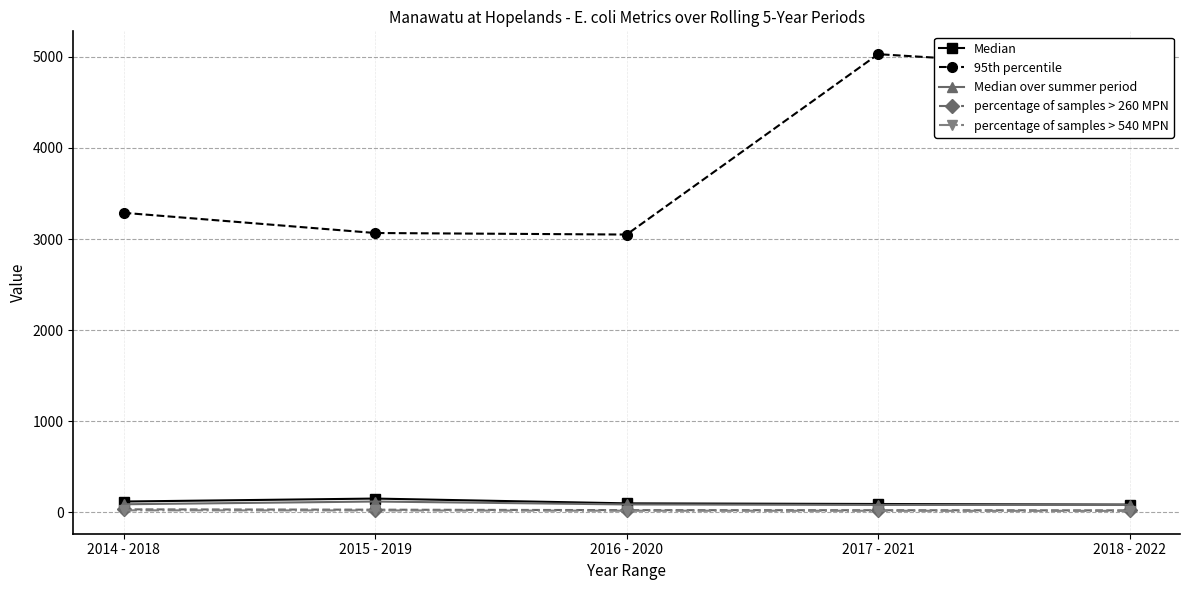

The percentage of samples > 260 MPN series shows 30.6 at 2015 - 2019. True or false?

True